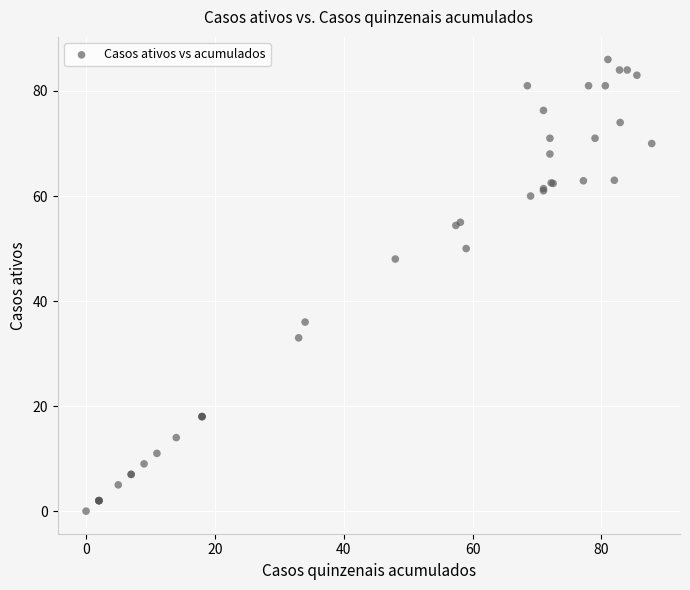

What Y value in the scatter plot is closest to 43?

48.0